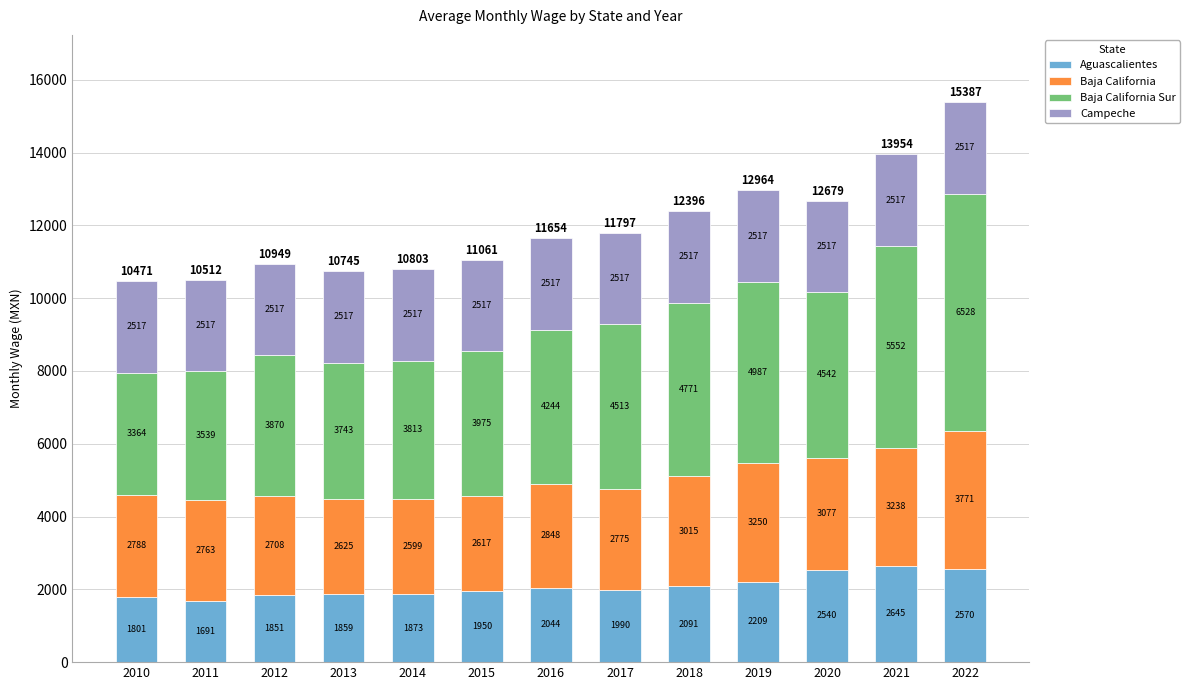

How many data points in Aguascalientes are less than 1990?

6